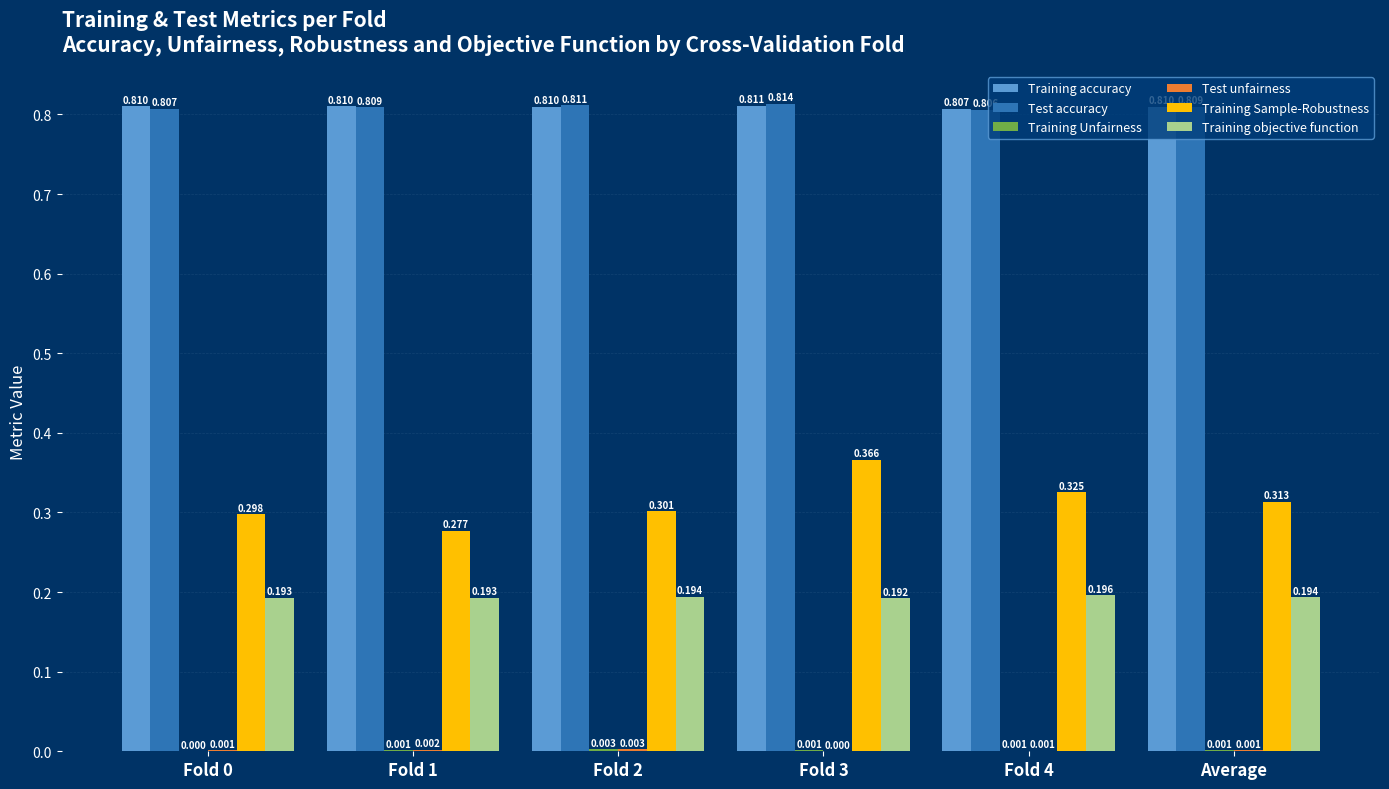

Which series has the largest total across all categories?

Training accuracy